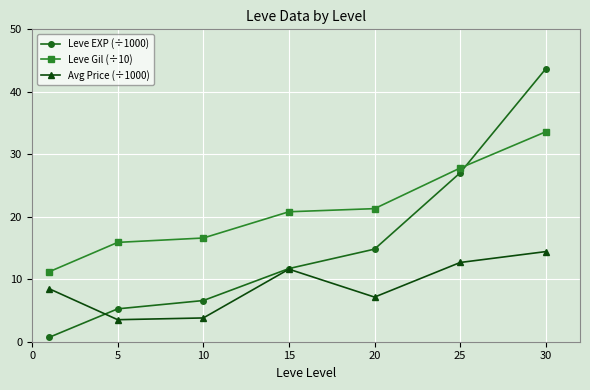

Which series has the largest range (max minus min)?

Leve EXP (÷1000)